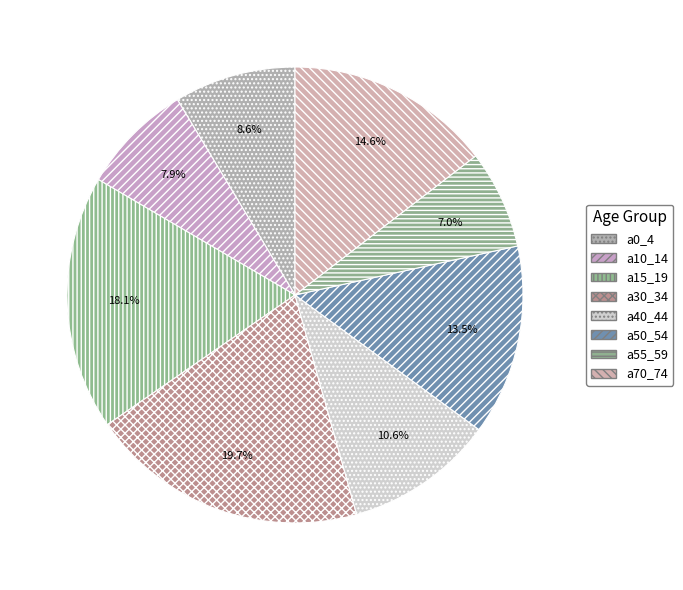

What is the largest slice in the pie chart?

a30_34